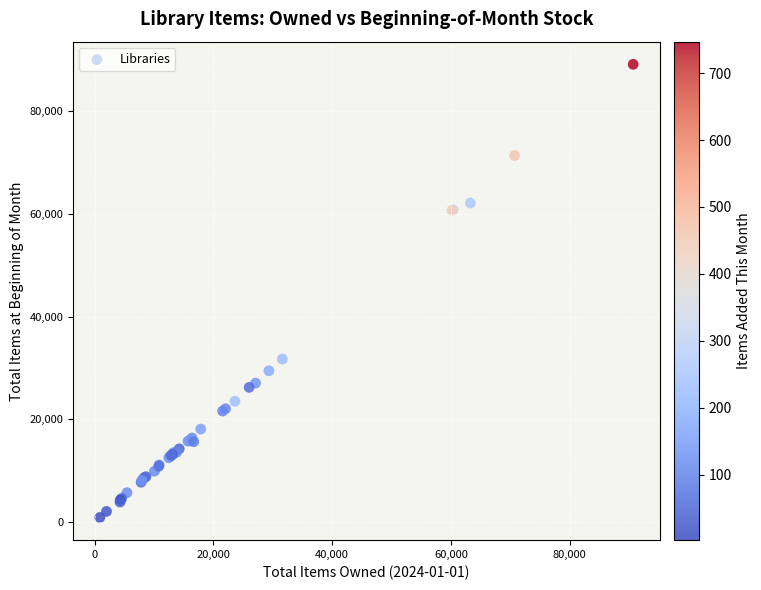

What Y value in the scatter plot is closest to 45019?

31747